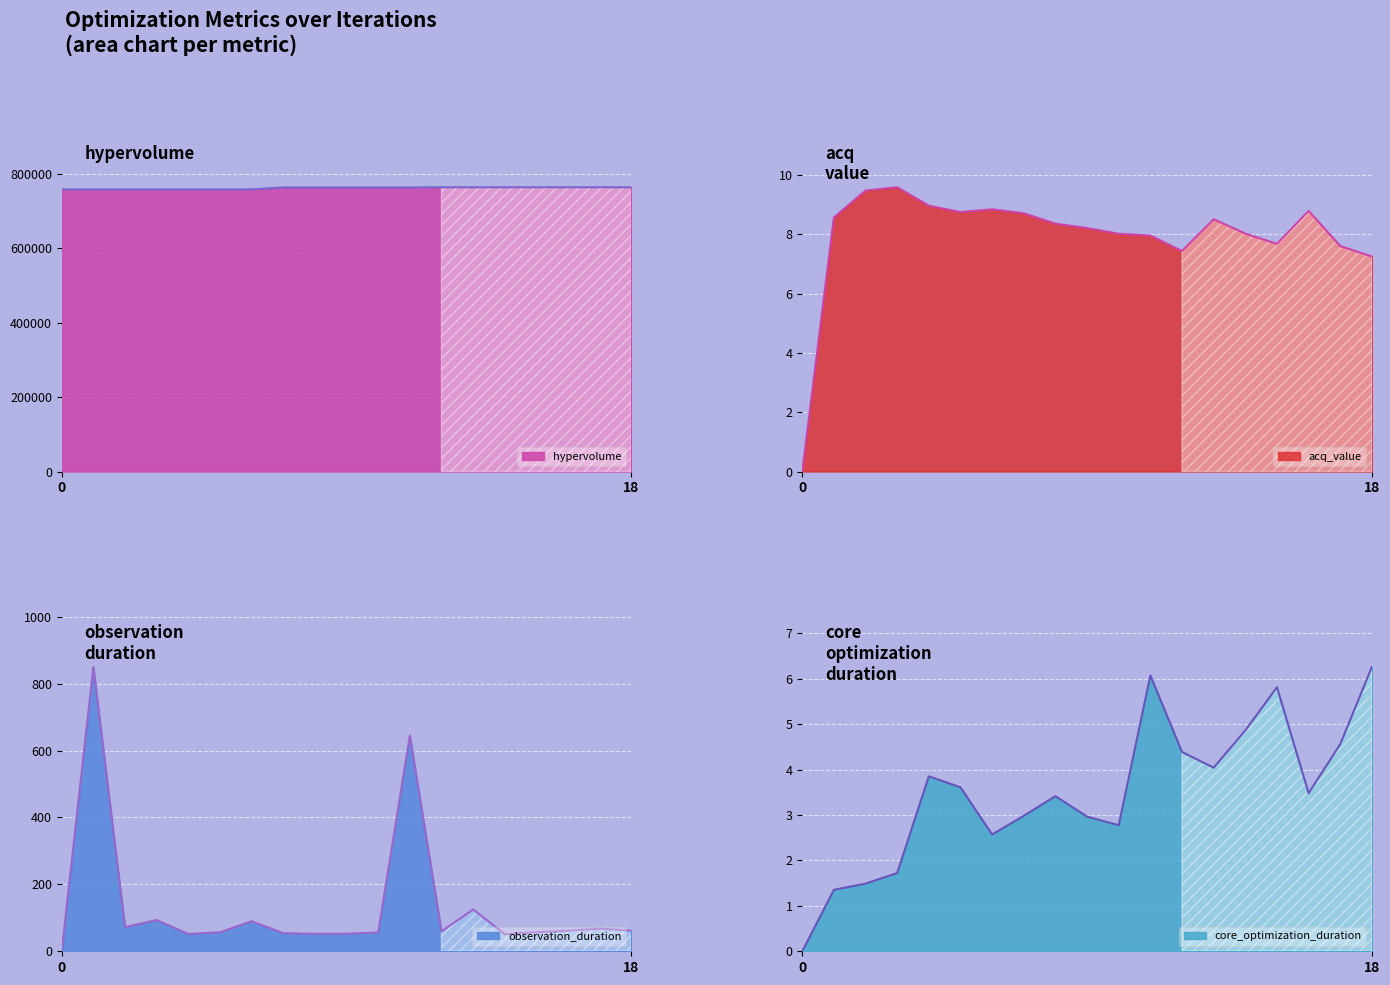

What is the difference between the maximum and minimum values in the observation_duration series?

849.9